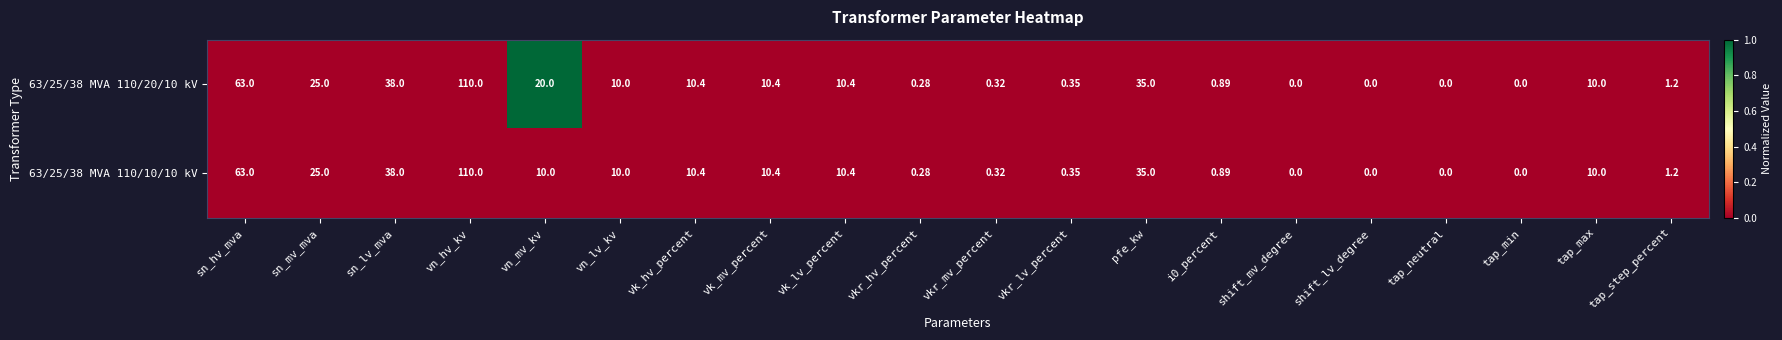

At which label does 63/25/38 MVA 110/20/10 kV reach its peak?

vn_hv_kv